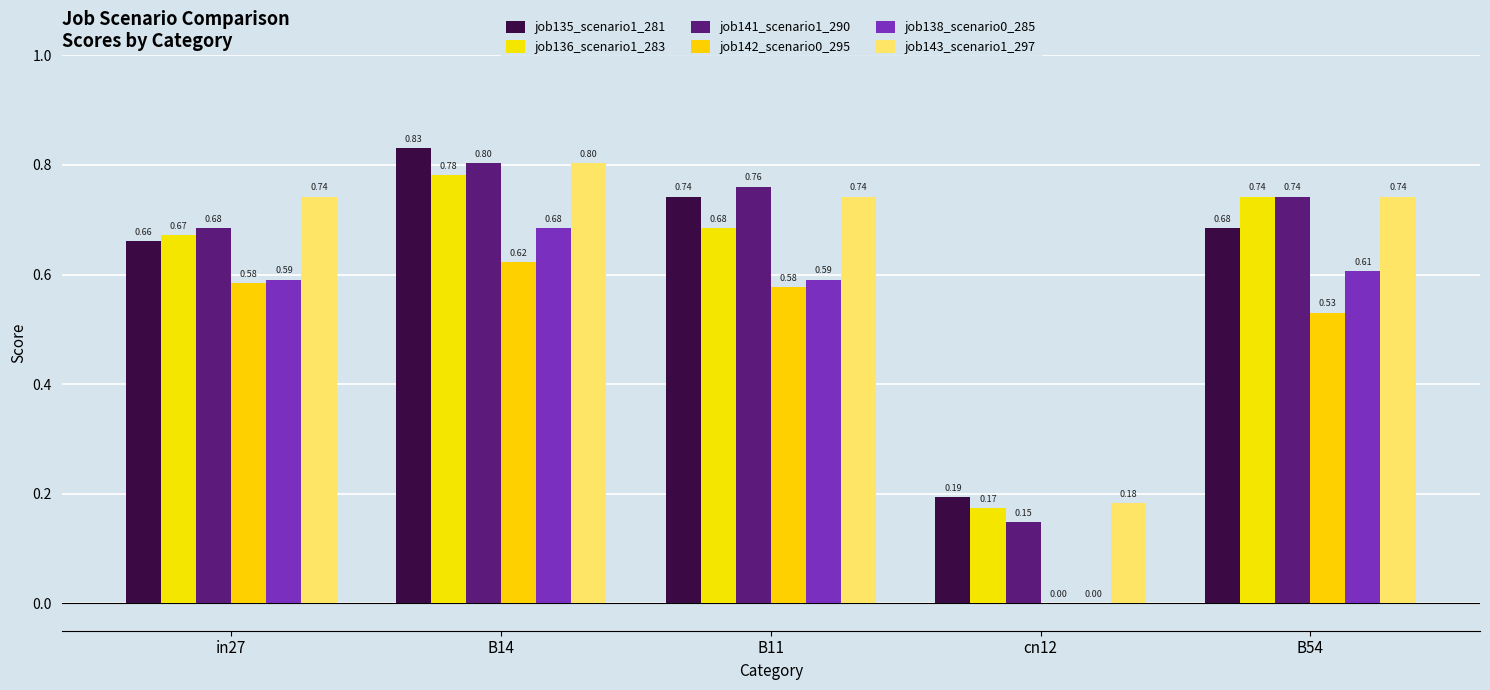

At which label does job141_scenario1_290 reach its peak?

B14